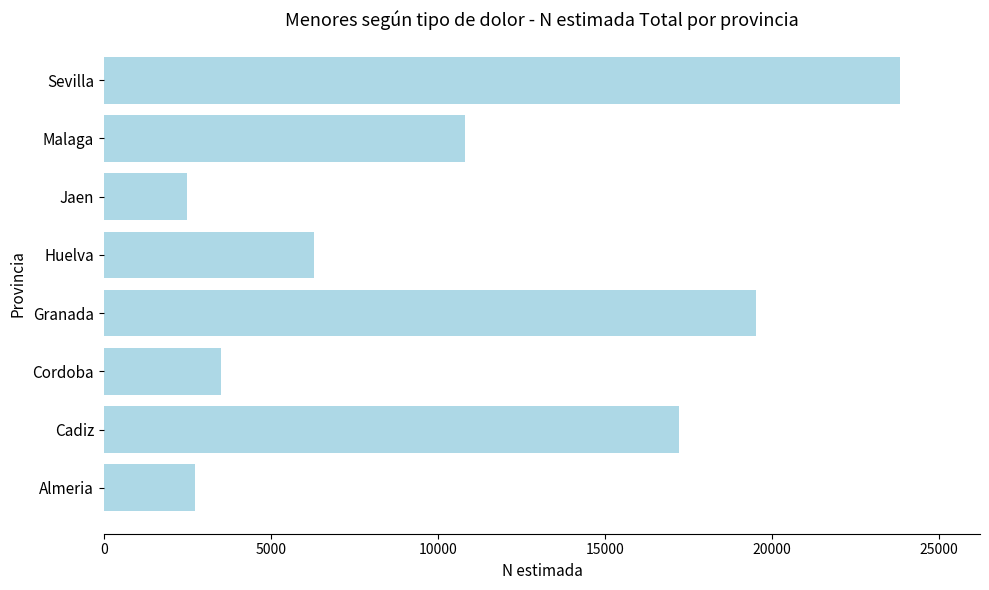

What is the greatest value displayed?

23841